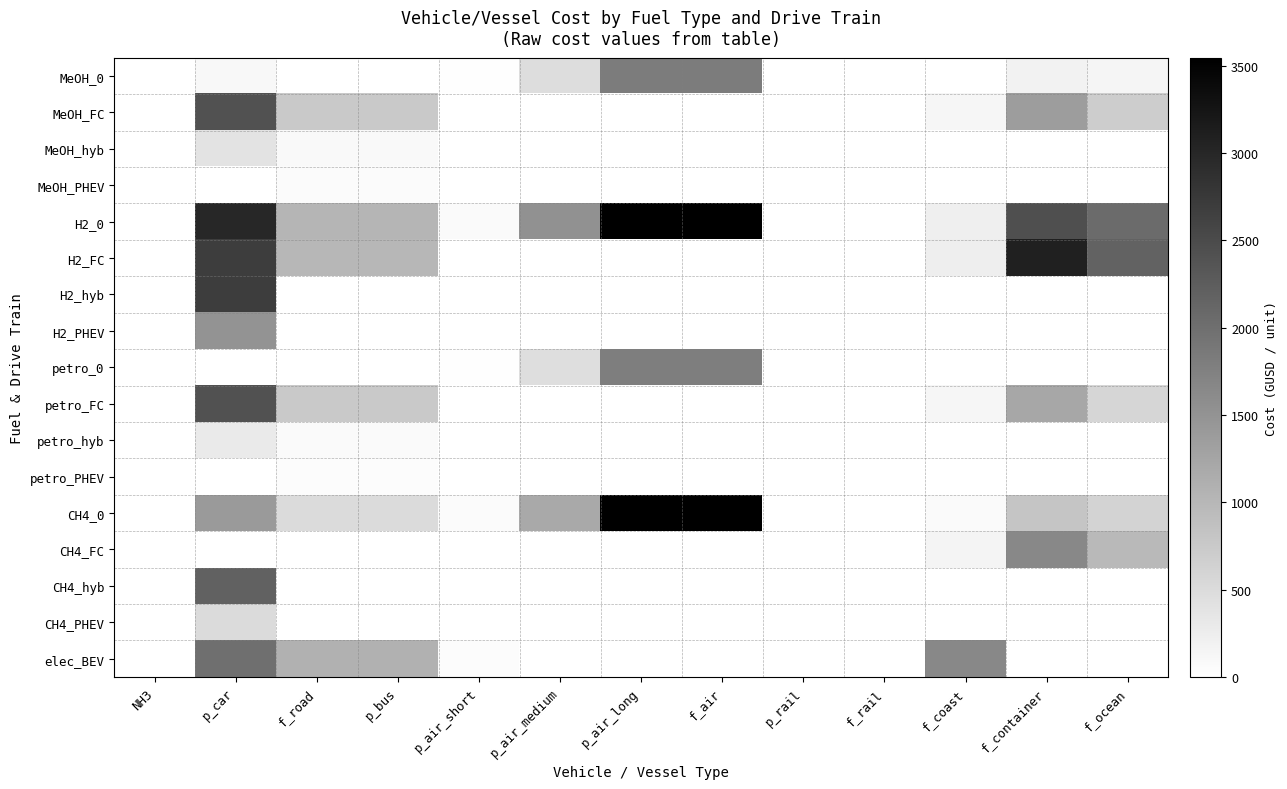

Which series has the largest range (max minus min)?

H2_0